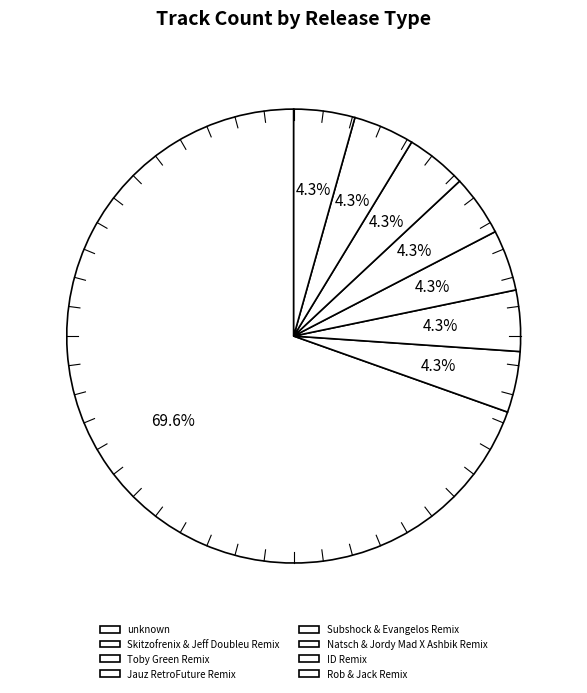

What percentage is the Skitzofrenix & Jeff Doubleu Remix slice, to the nearest percent?

4%